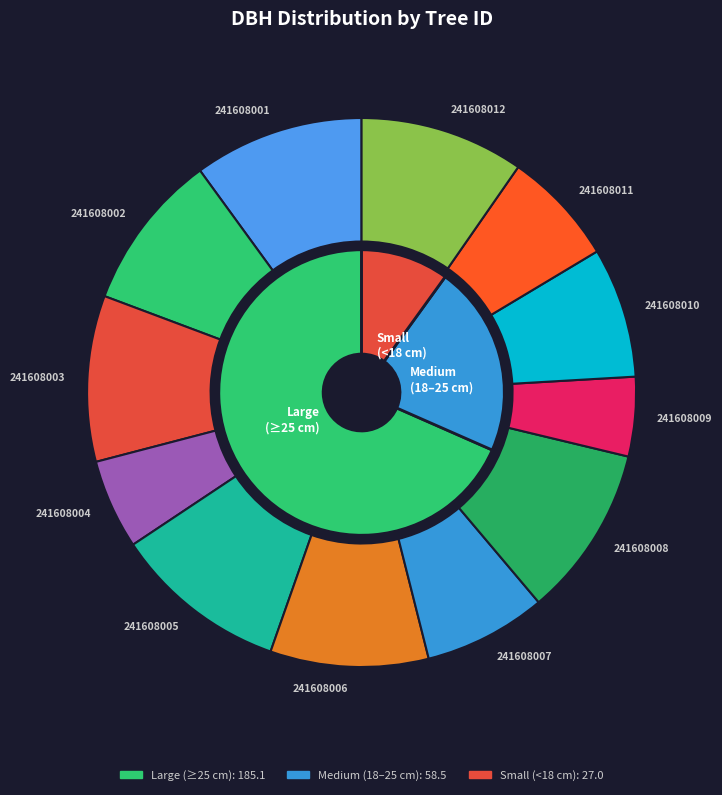

What is the largest slice in the pie chart?

241608005